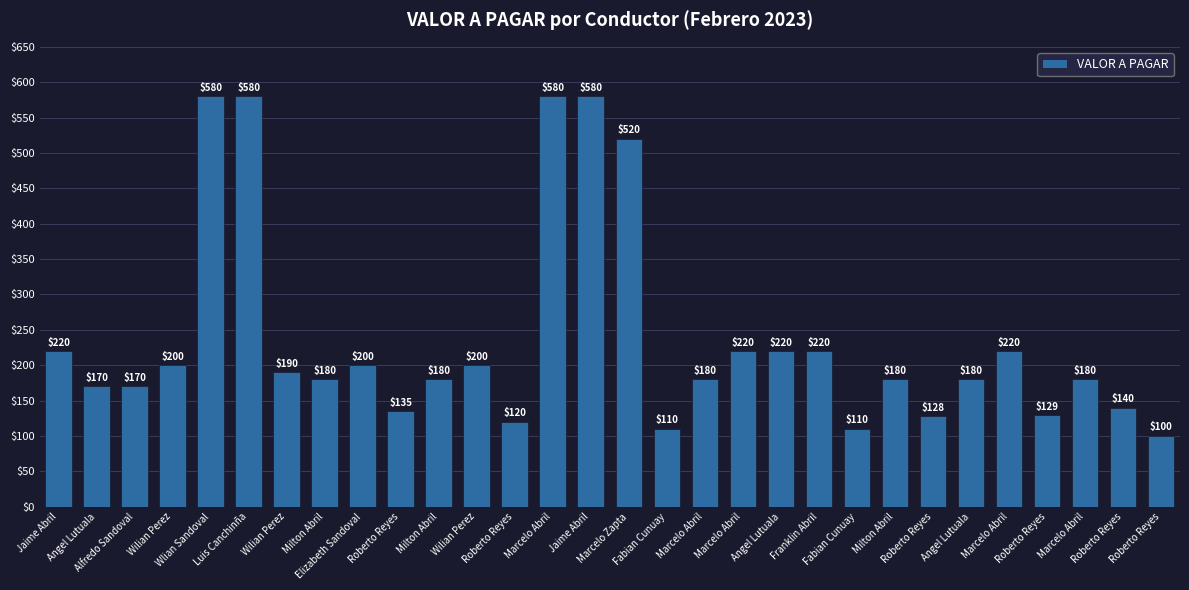

What is the difference between the second highest and second lowest values?

470